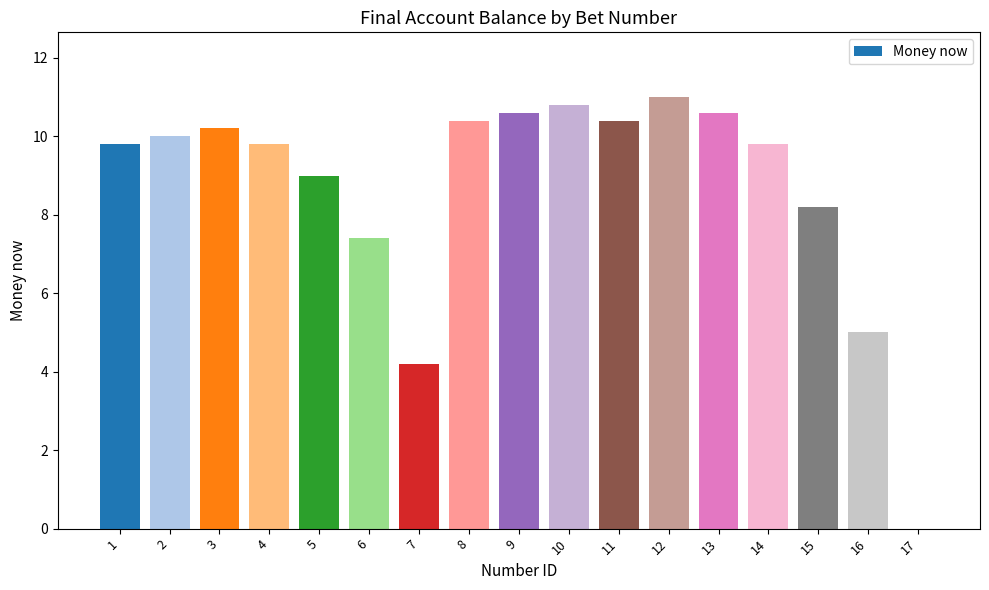

How many positive values are there?

16